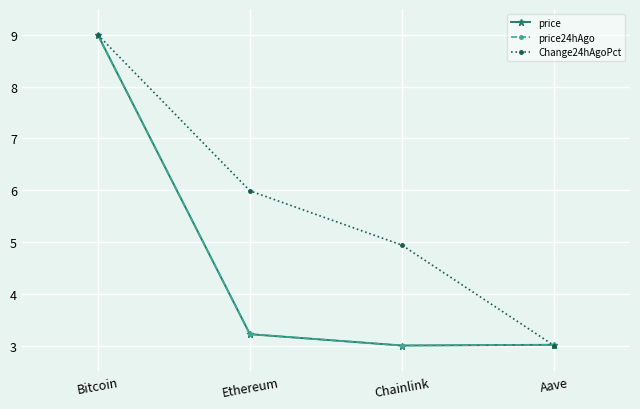

List the labels in order of Change24hAgoPct value, smallest first.

Aave, Chainlink, Ethereum, Bitcoin